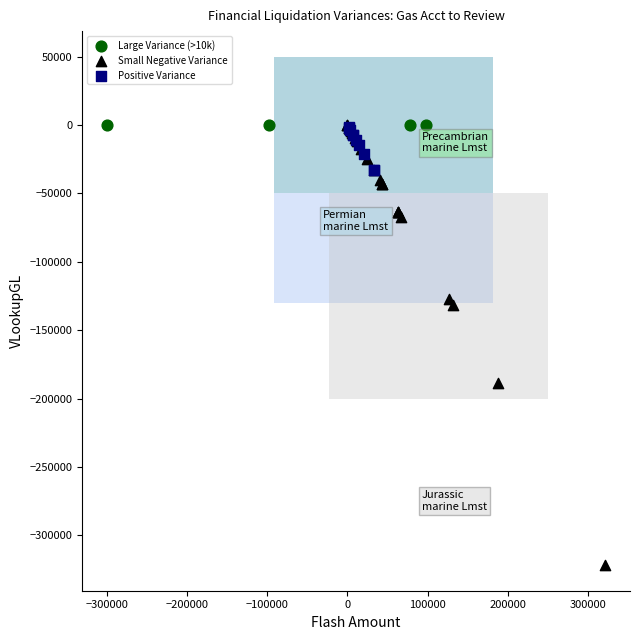

Which series contains the lowest Y value?

Small Negative Variance